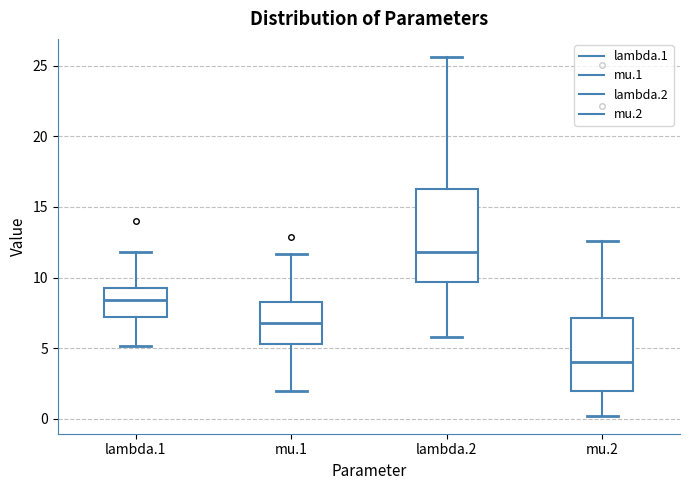

Which box has the lowest median line?

mu.2